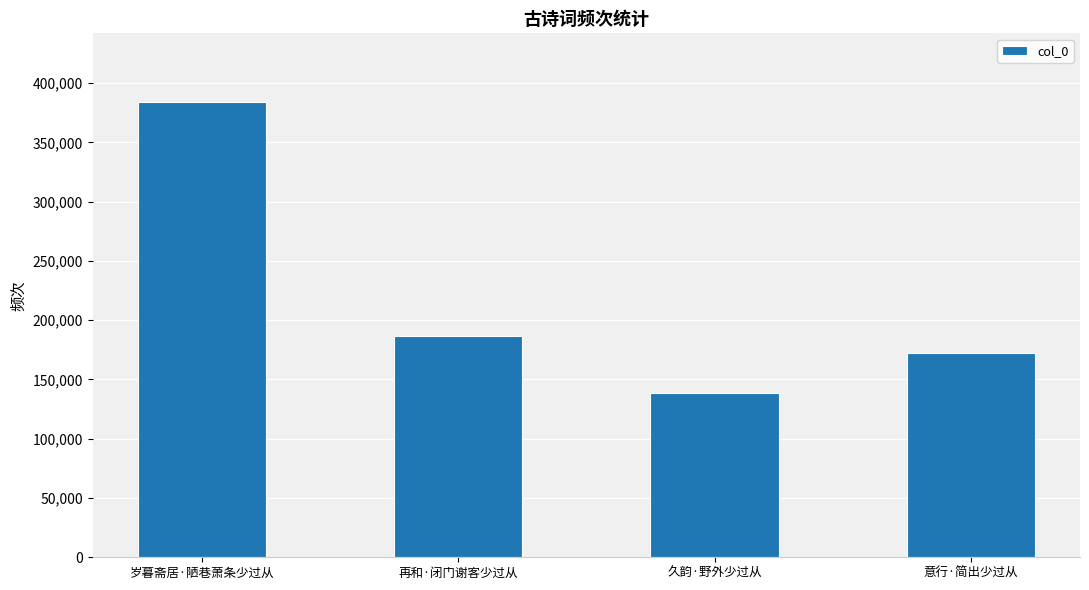

What is the approximate value at 久韵·野外少过从, to the nearest 10?

138550